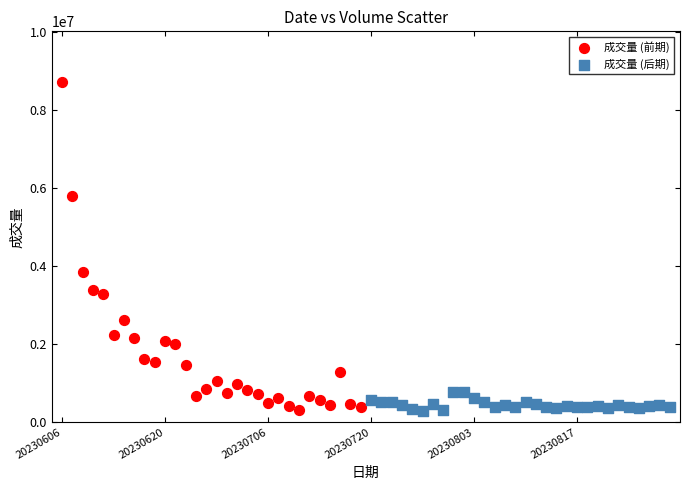

Which series reaches the maximum Y coordinate?

成交量 (前期)